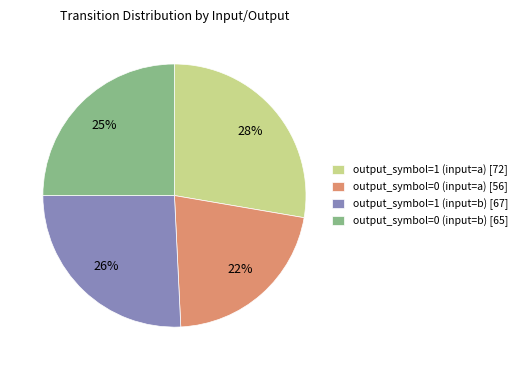

Does output_symbol=1 (input=a) account for over 50% of the chart?

No